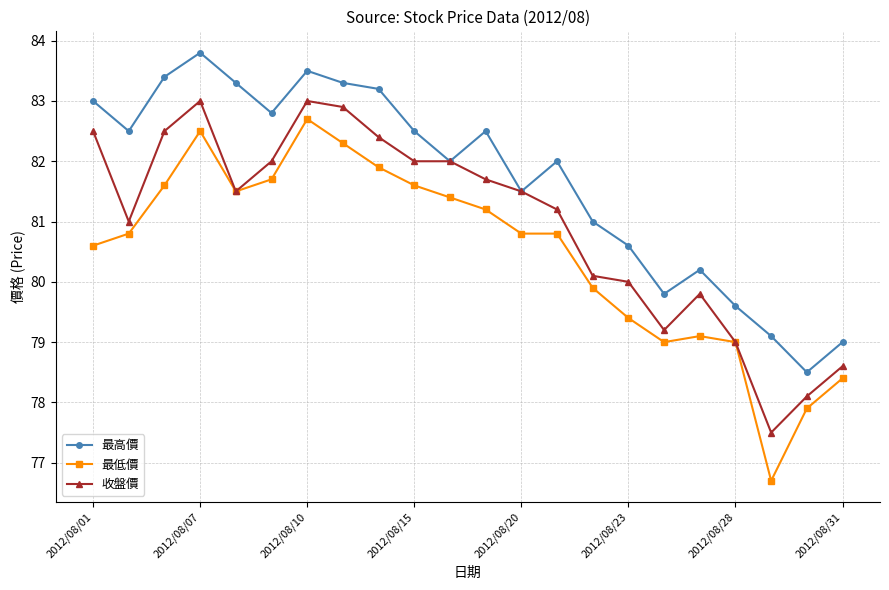

Count the number of data series in this chart.

3